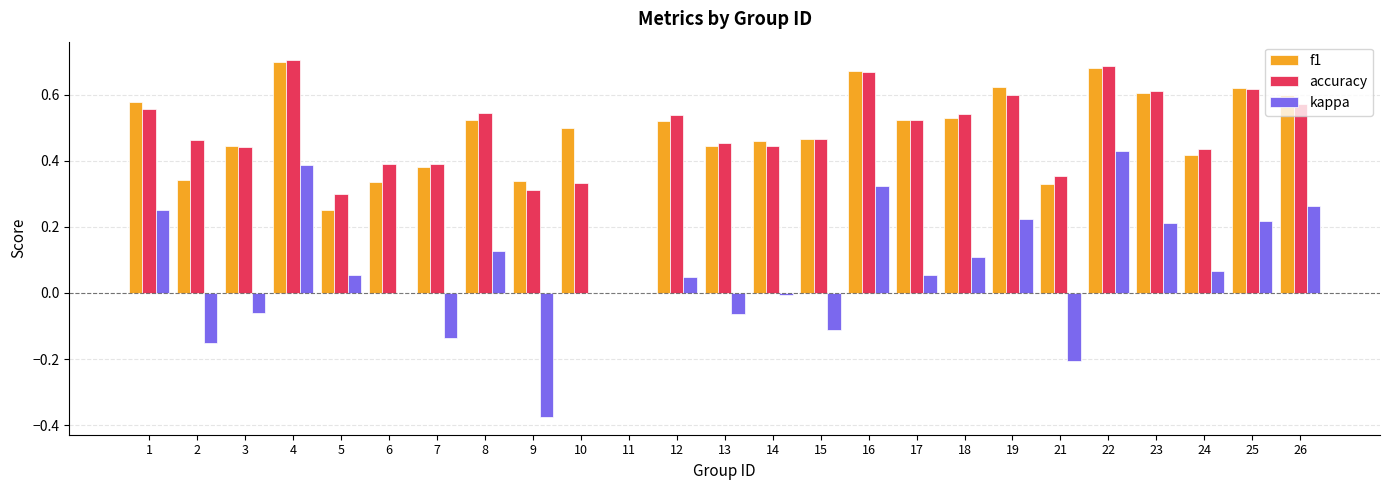

What is the sum of all kappa values?

1.6